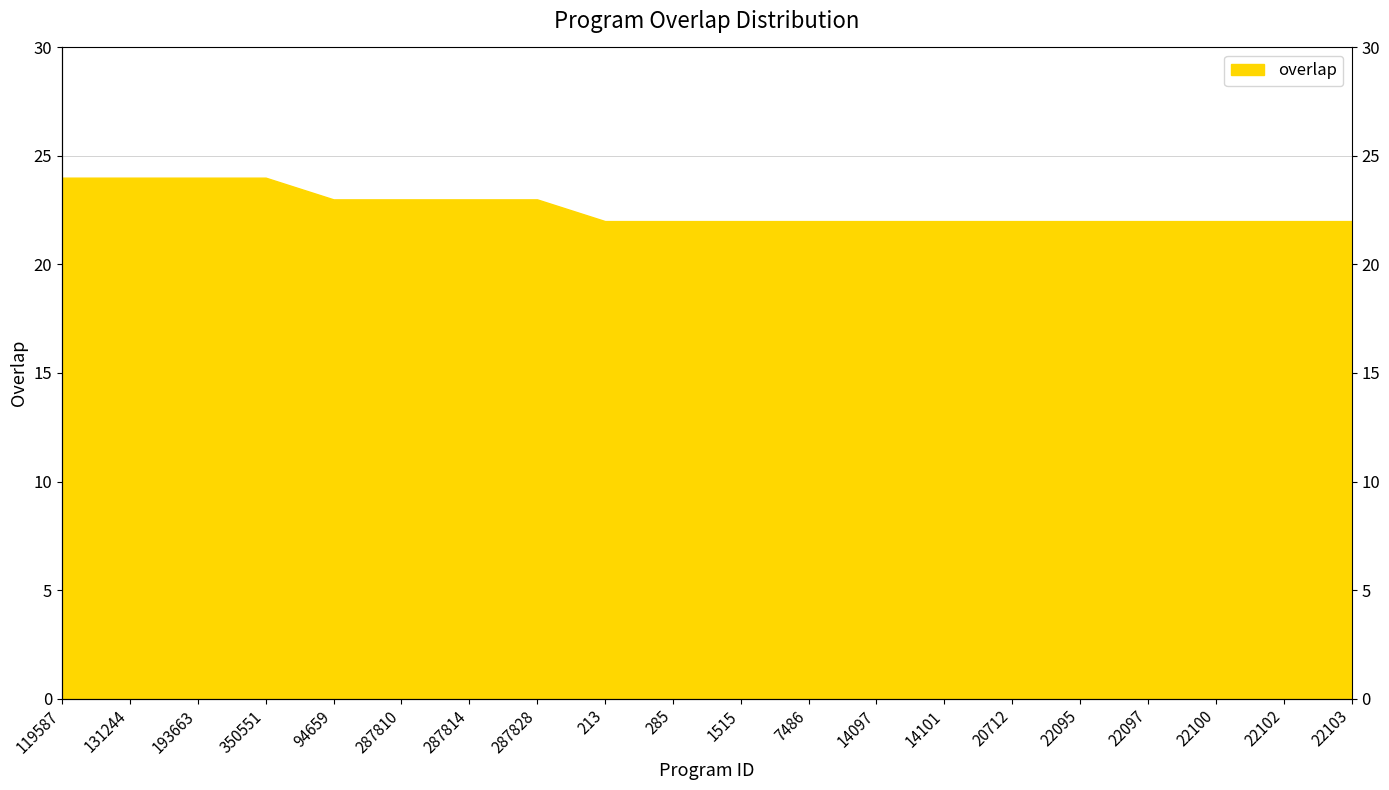

Between 22097 and 22100, which is larger?

22097